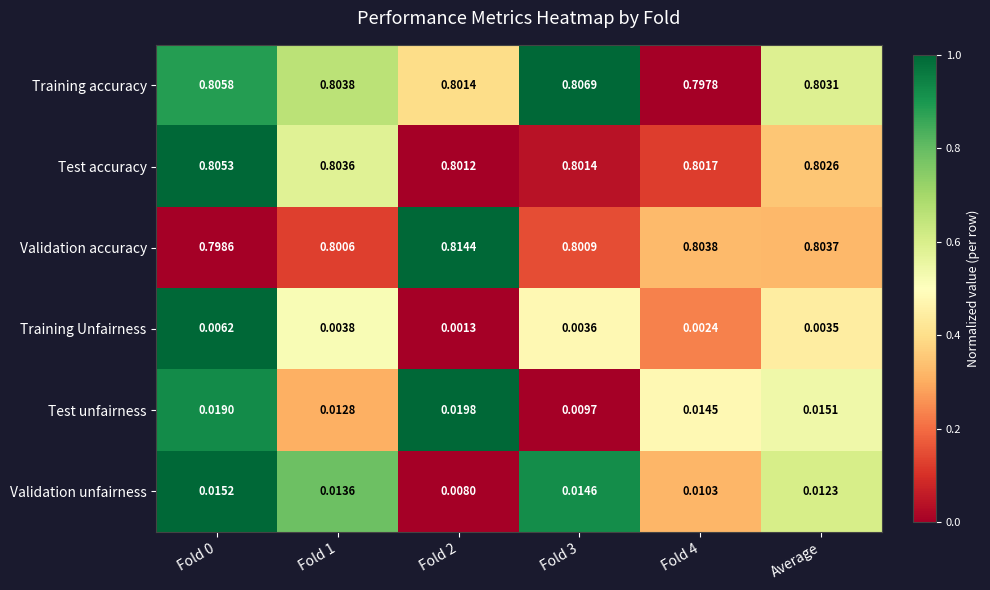

Is the value of Training accuracy at Fold 3 greater than the value of Training Unfairness at Fold 2?

Yes